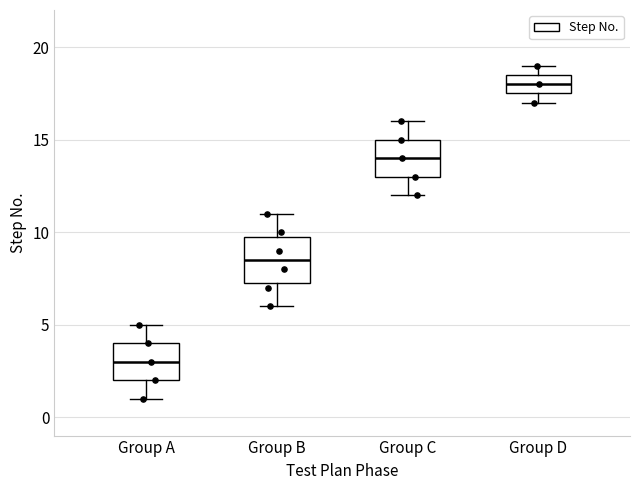

Reading left to right, transcribe this box plot: for each box, give where its median line is, the range the box spans, and where its two whiskers end, as read against the y-axis. The values are not printed on the chart, so give them approximately, as read against the axis.

Group A: median 3.0, box 2.0 to 4.0, whiskers 1.0 to 5.0
Group B: median 8.5, box 7.5 to 10.0, whiskers 6.0 to 11.0
Group C: median 14.0, box 13.0 to 15.0, whiskers 12.0 to 16.0
Group D: median 18.0, box 17.5 to 18.5, whiskers 17.0 to 19.0